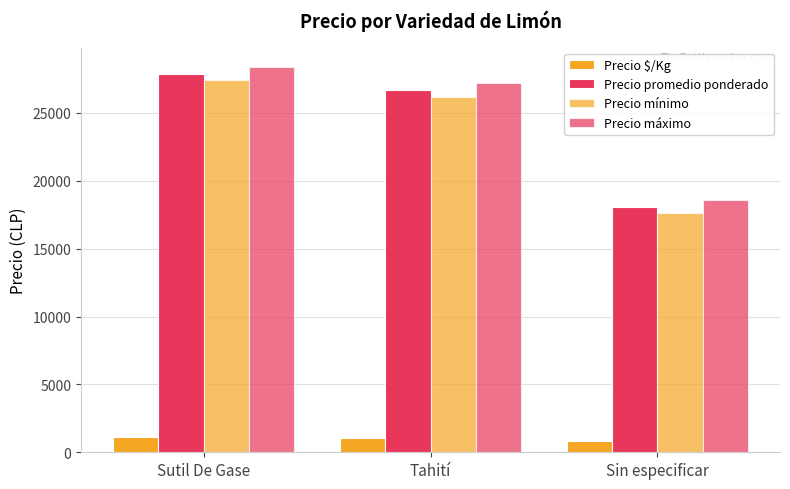

How many groups of bars are there?

3